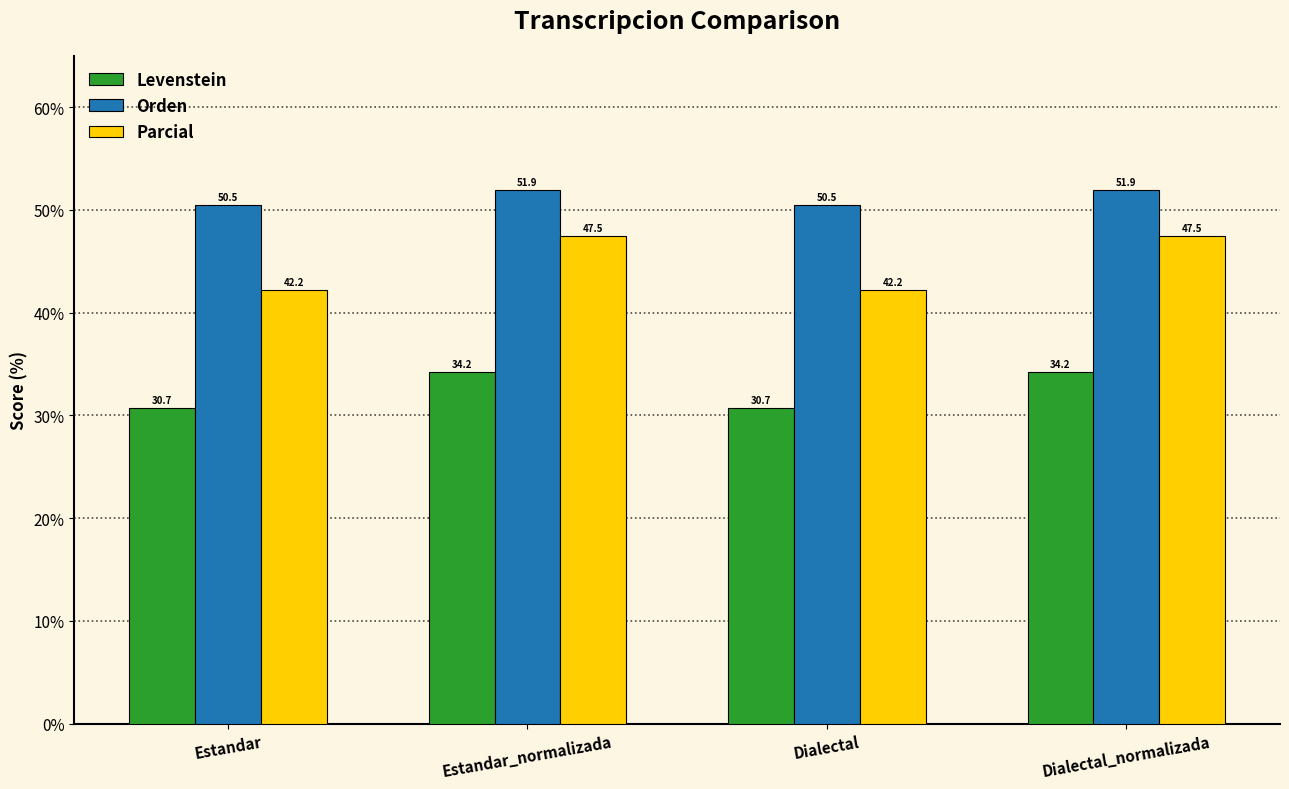

Reading left to right, what are all the values shown in this chart?

Levenstein: Estandar=30.7	Estandar_normalizada=34.2	Dialectal=30.7	Dialectal_normalizada=34.2
Orden: Estandar=50.5	Estandar_normalizada=51.9	Dialectal=50.5	Dialectal_normalizada=51.9
Parcial: Estandar=42.2	Estandar_normalizada=47.5	Dialectal=42.2	Dialectal_normalizada=47.5